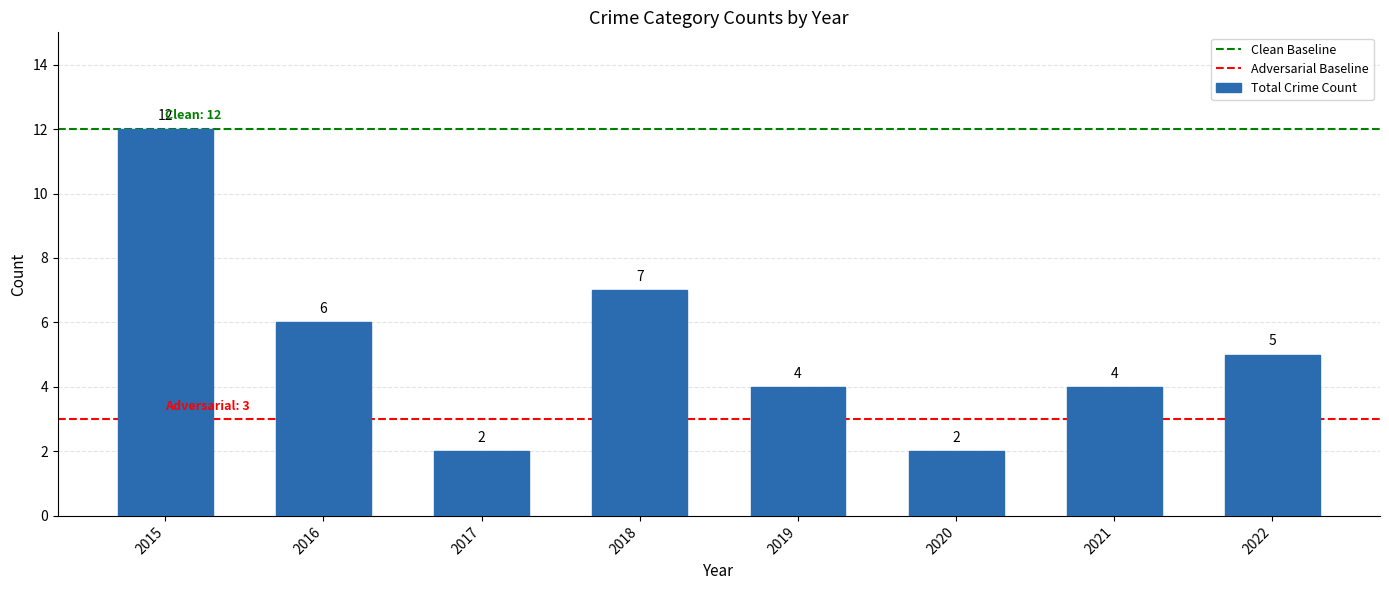

True or false: the data shows 1 at 2017.

False